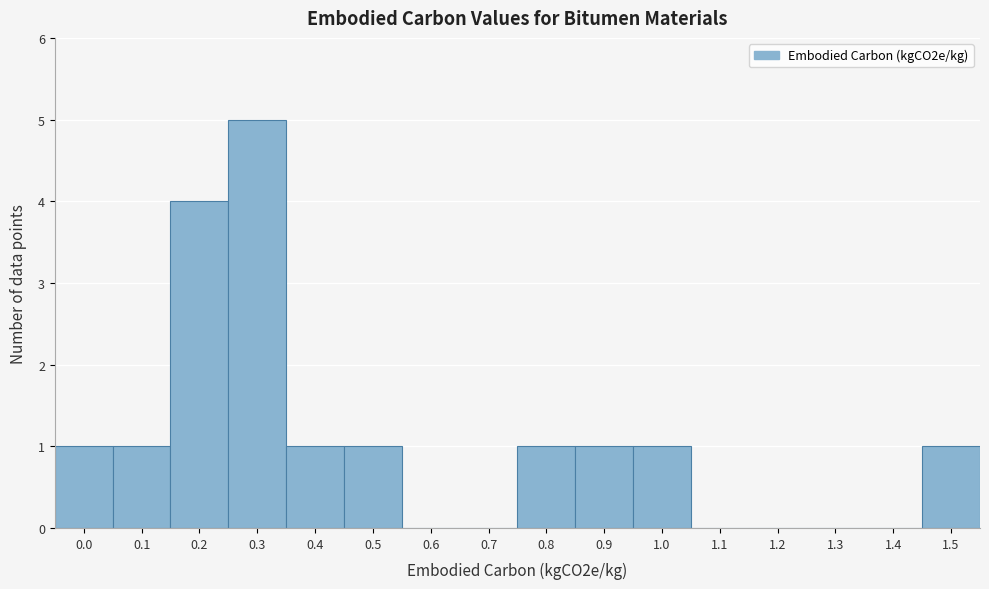

Reading left to right, what are all the values shown in this chart?

0.0=1	0.1=1	0.2=4	0.3=5	0.4=1	0.5=1	0.6=0	0.7=0	0.8=1	0.9=1	1.0=1	1.1=0	1.2=0	1.3=0	1.4=0	1.5=1